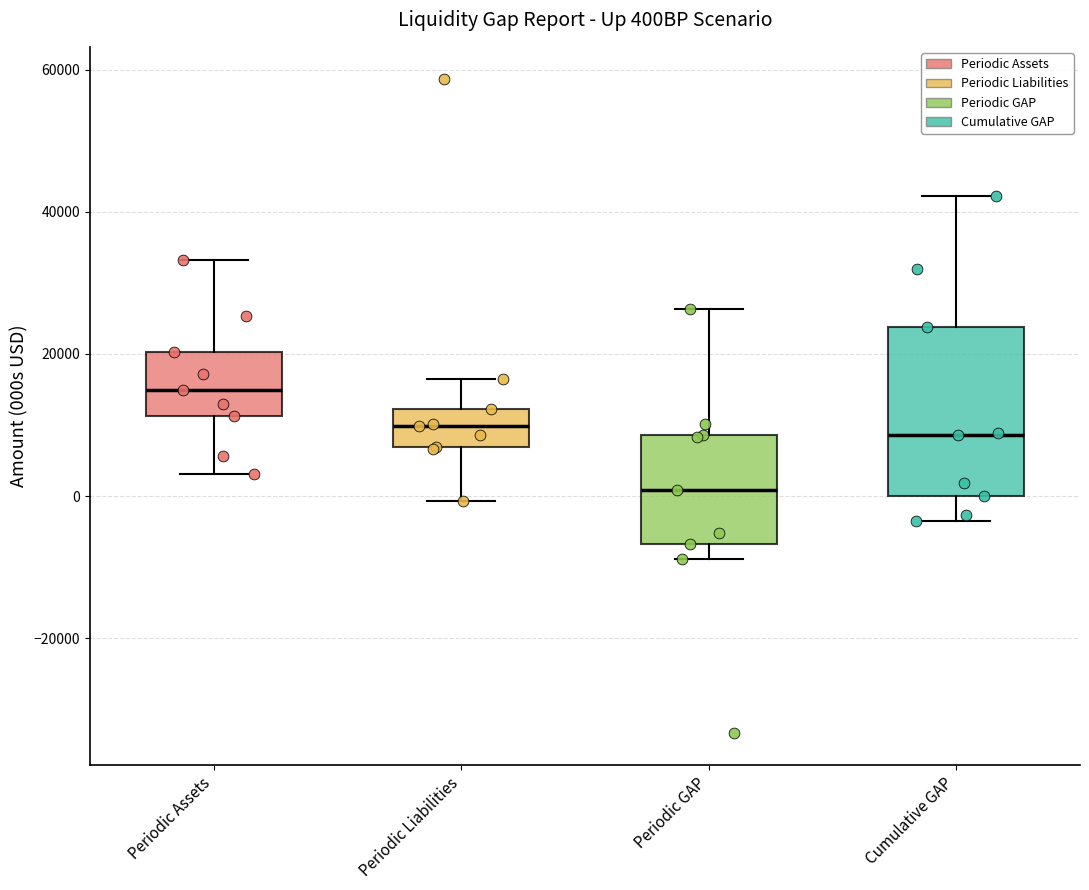

Reading left to right, transcribe this box plot: for each box, give where its median line is, the range the box spans, and where its two whiskers end, as read against the y-axis. The values are not printed on the chart, so give them approximately, as read against the axis.

Periodic Assets: median 14000, box 12000 to 20000, whiskers 4000 to 34000
Periodic Liabilities: median 10000, box 6000 to 12000, whiskers 0 to 16000
Periodic GAP: median 0, box -6000 to 8000, whiskers -8000 to 26000
Cumulative GAP: median 8000, box 0 to 24000, whiskers -4000 to 42000